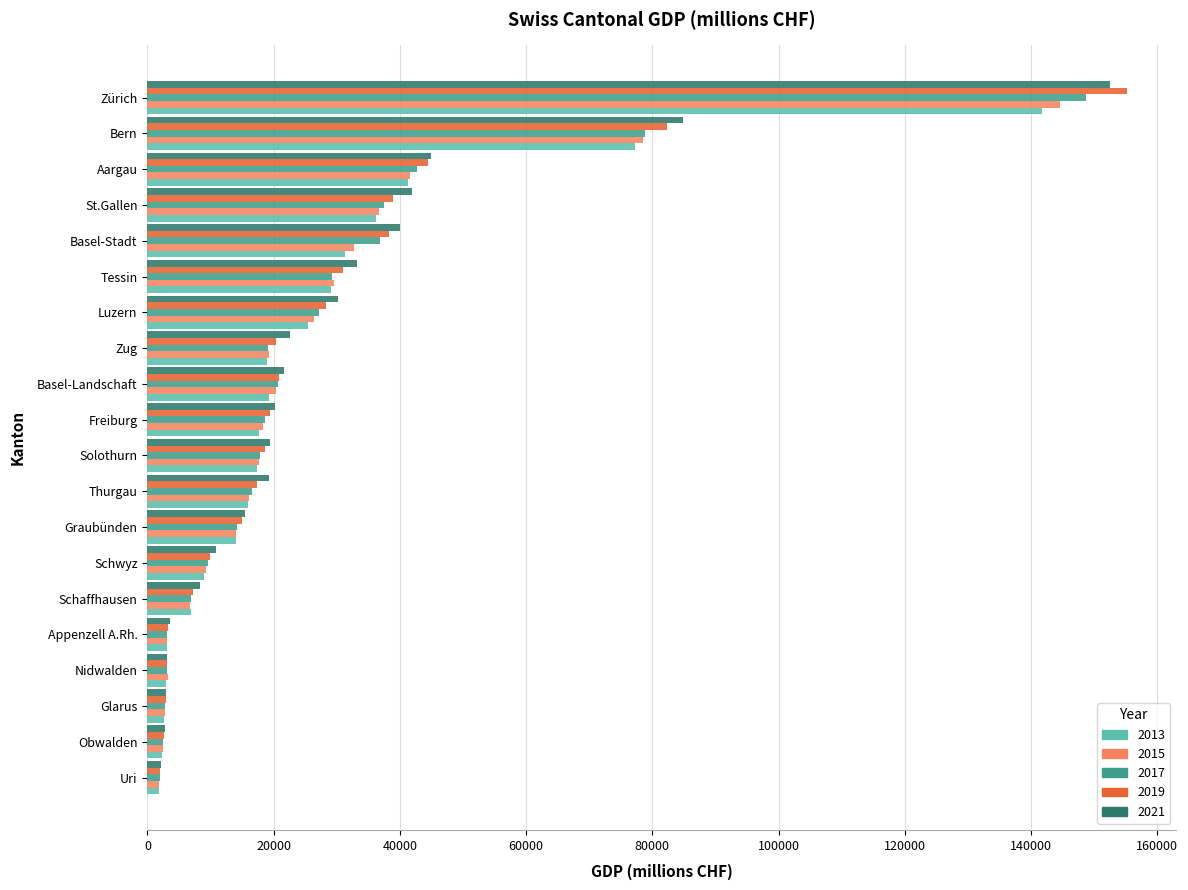

True or false: 2021 has a value of 21596.1 at Basel-Landschaft.

True